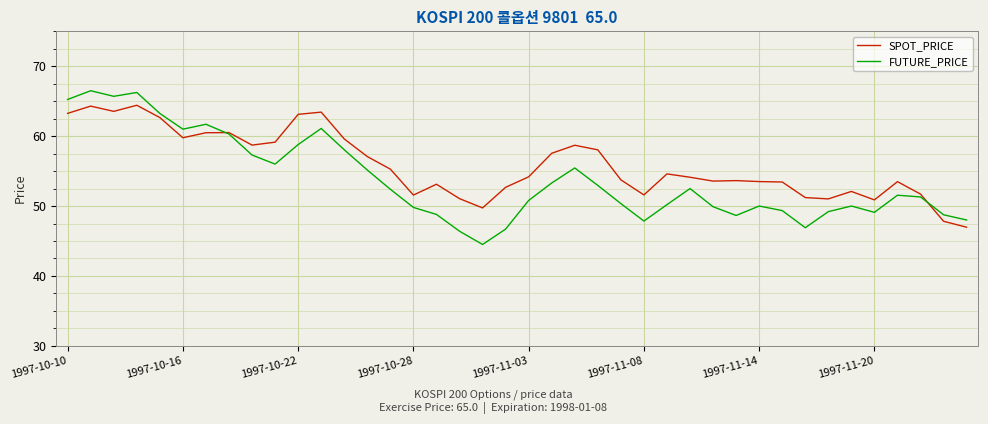

What is the greatest value displayed?

66.5